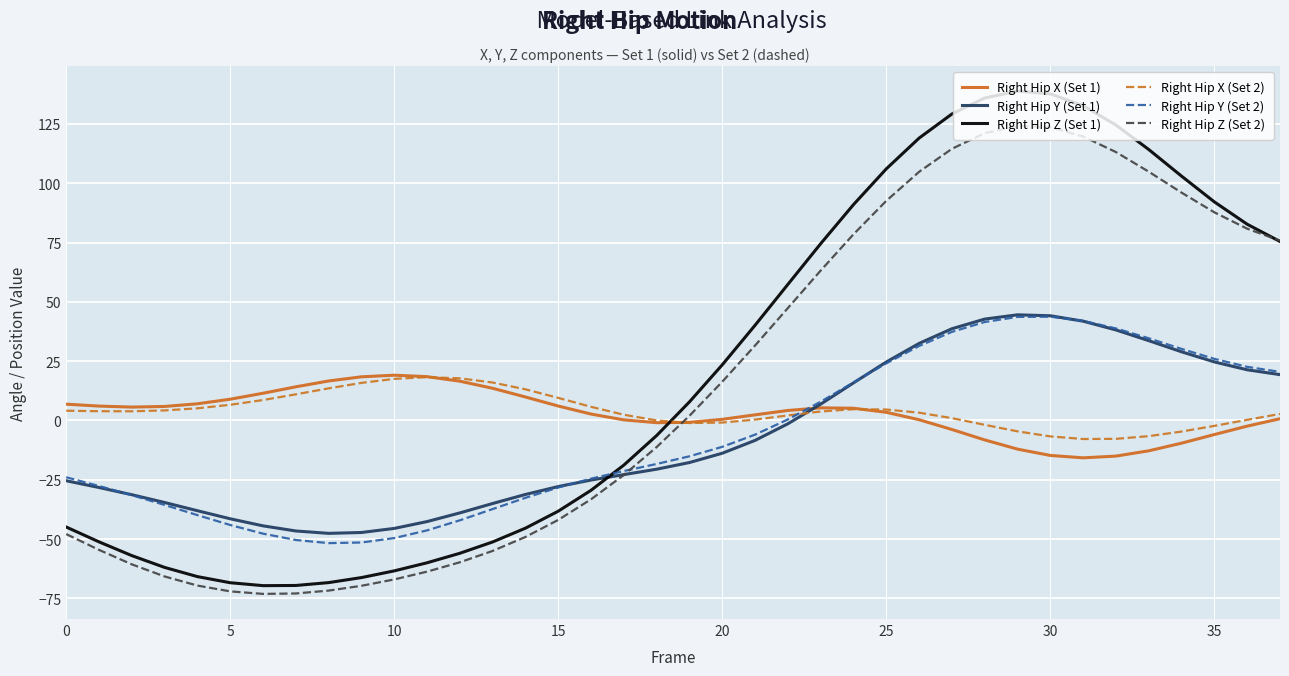

What is the greatest value displayed?

138.8